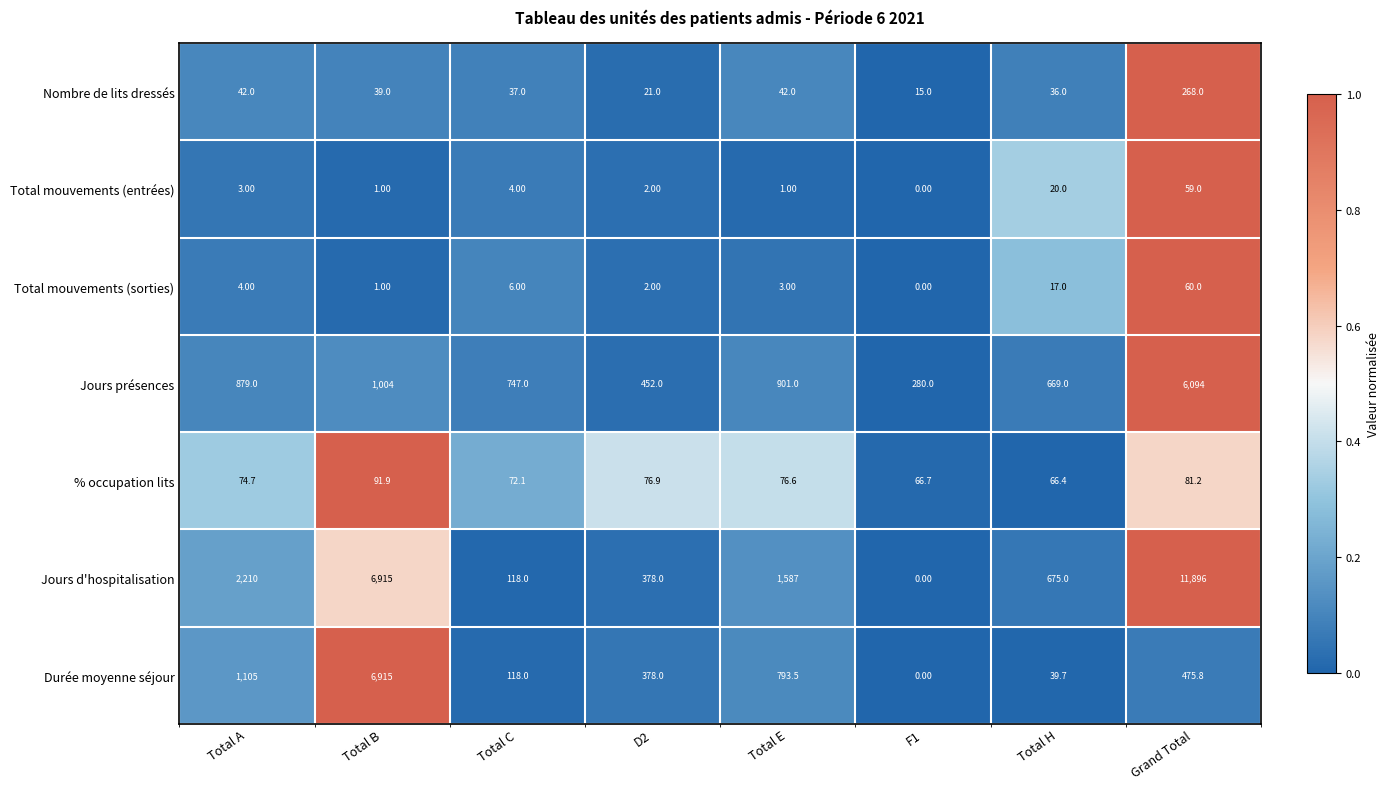

List the series in order of their peak value, lowest first.

Total mouvements (entrées), Total mouvements (sorties), % occupation lits, Nombre de lits dressés, Jours présences, Durée moyenne séjour, Jours d'hospitalisation